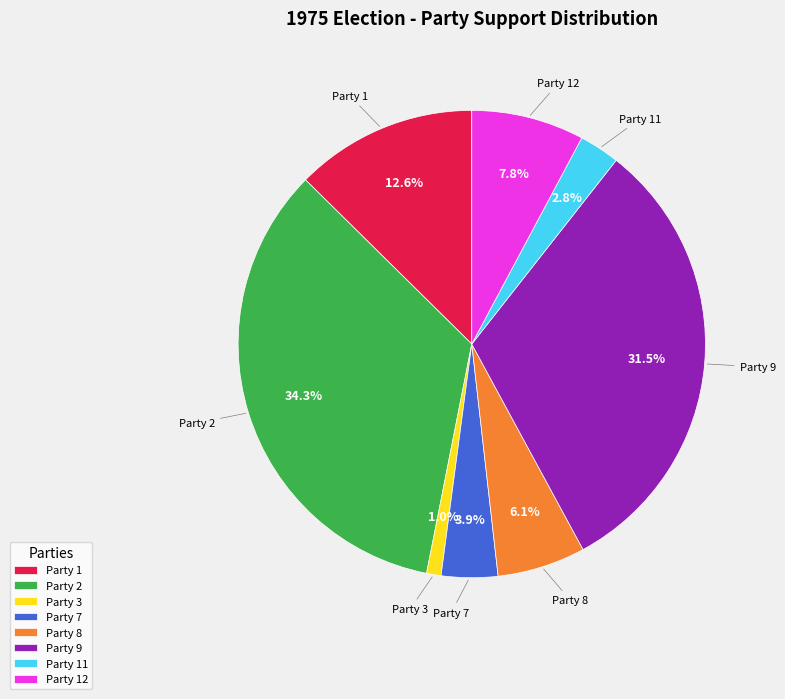

Combined, do Party 3 and Party 11 account for over 50%?

No